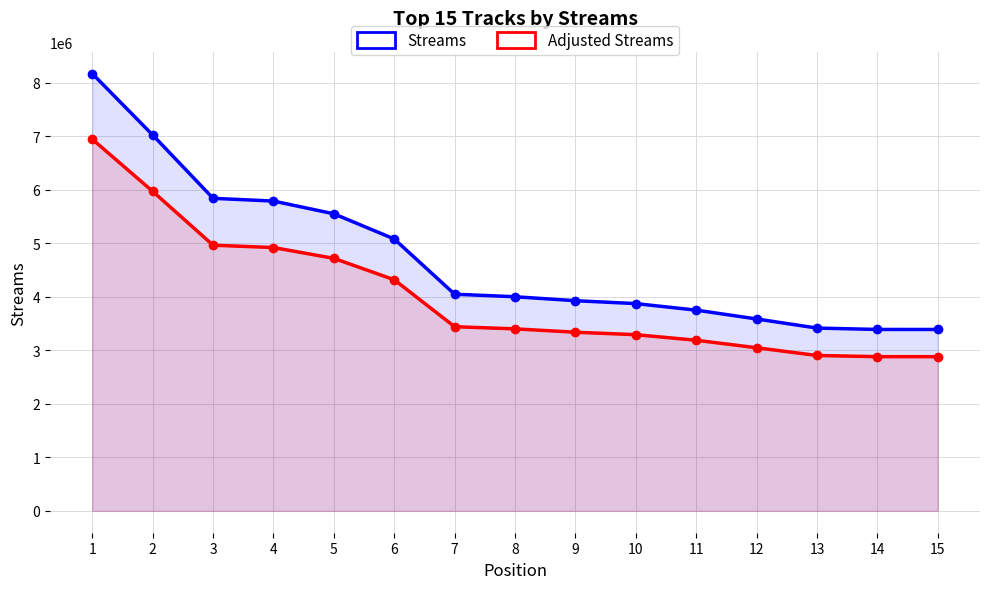

At which category is the sum across all series the highest?

1